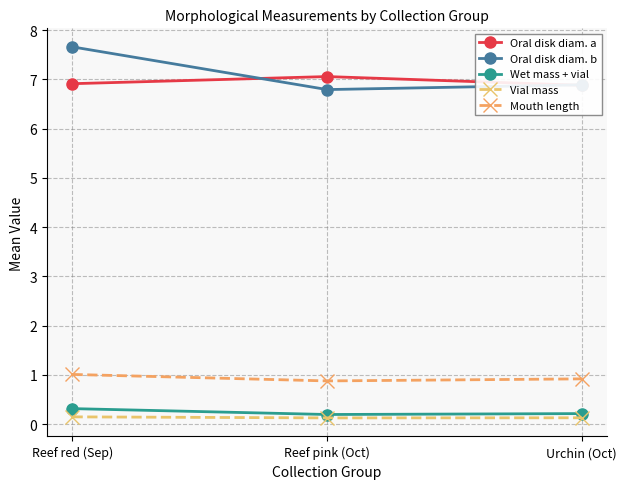

At which category is the sum across all series the highest?

Reef red (Sep)